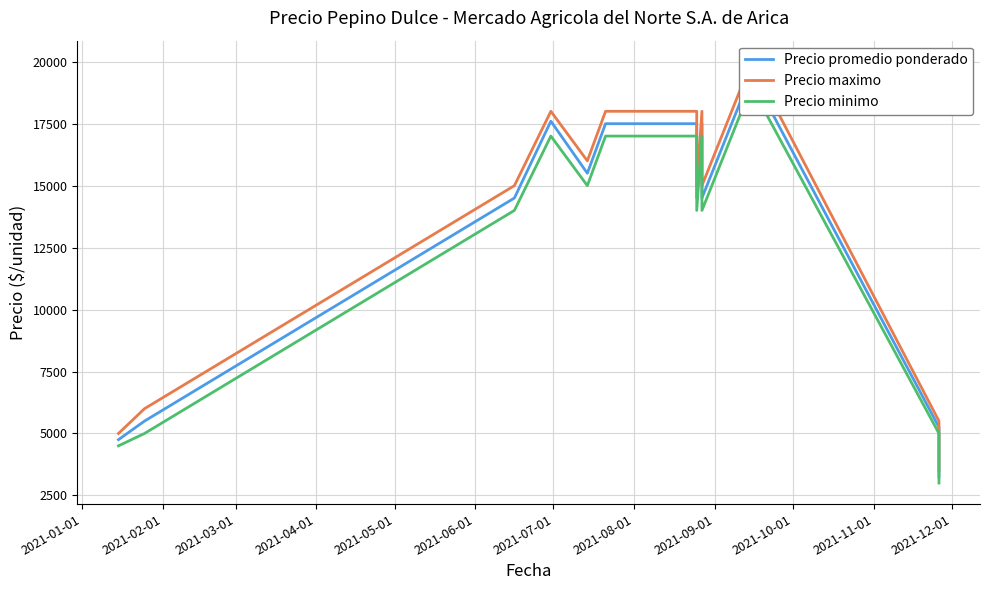

What is the label of the 11th point from the right?

2021-06-01